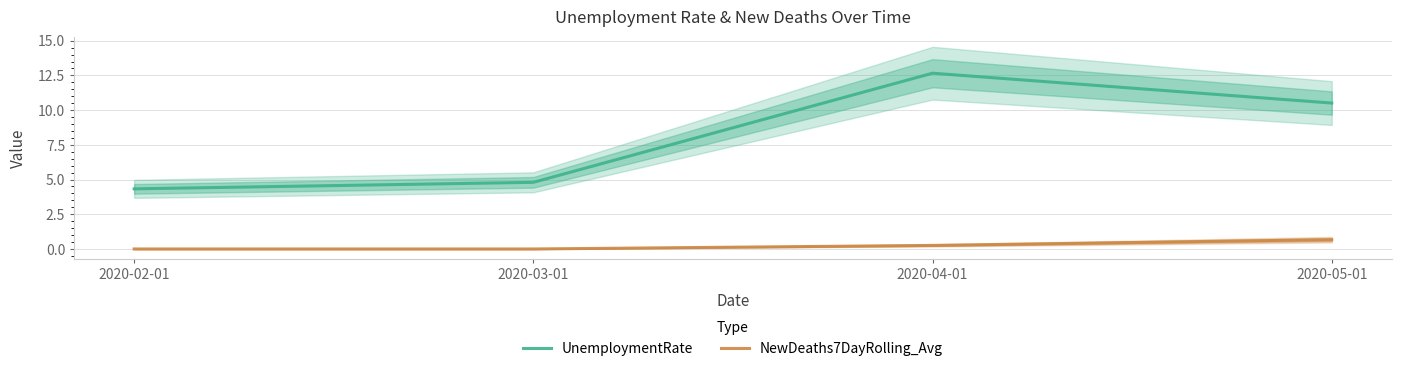

List the labels in order of UnemploymentRate value, smallest first.

2020-02-01, 2020-03-01, 2020-05-01, 2020-04-01